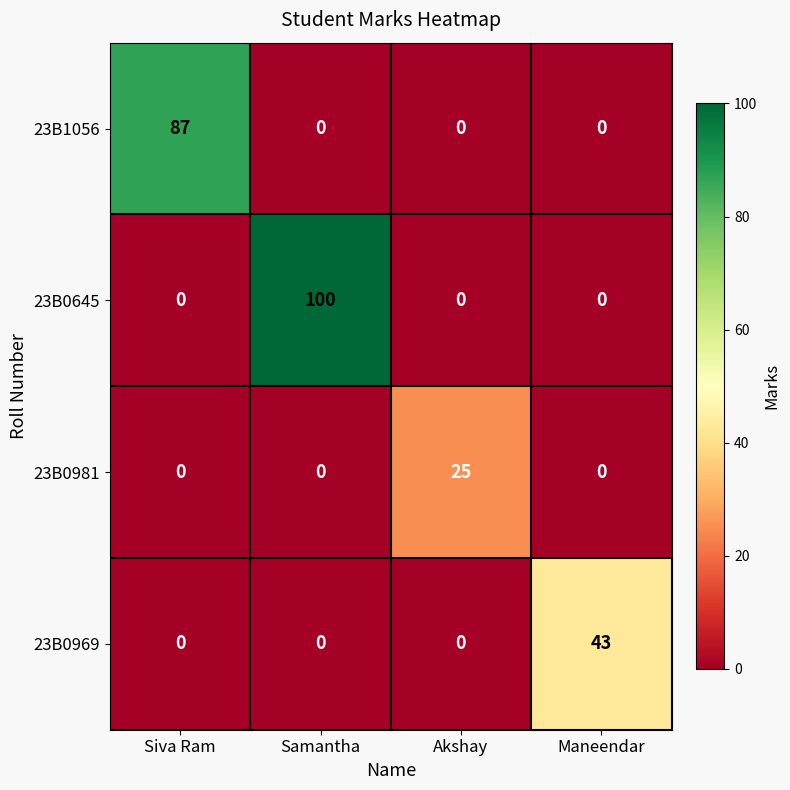

What is the total value across all series at Akshay?

25